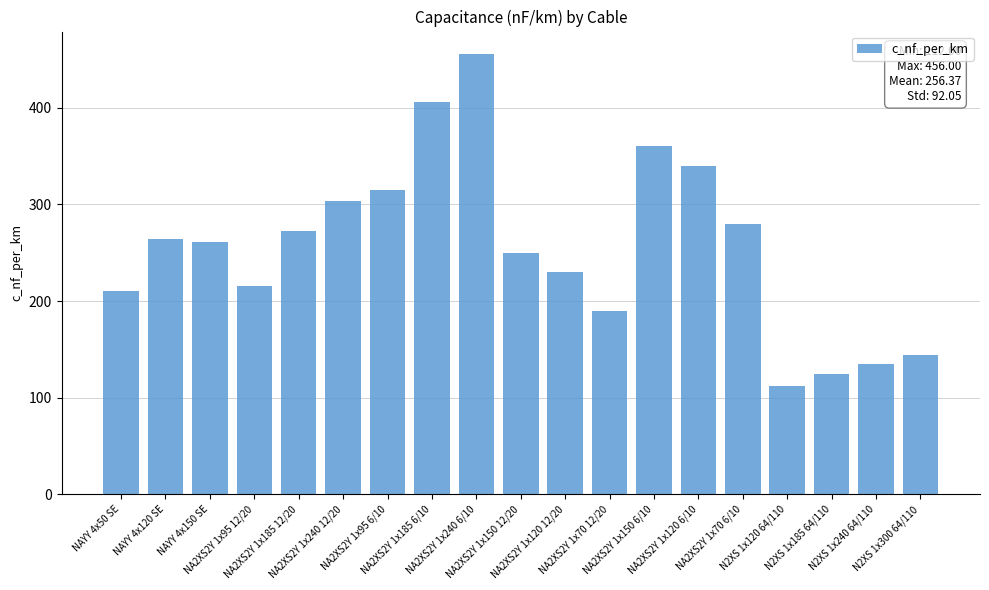

What is the label of the 8th bar from the left?

NA2XS2Y 1x185 6/10